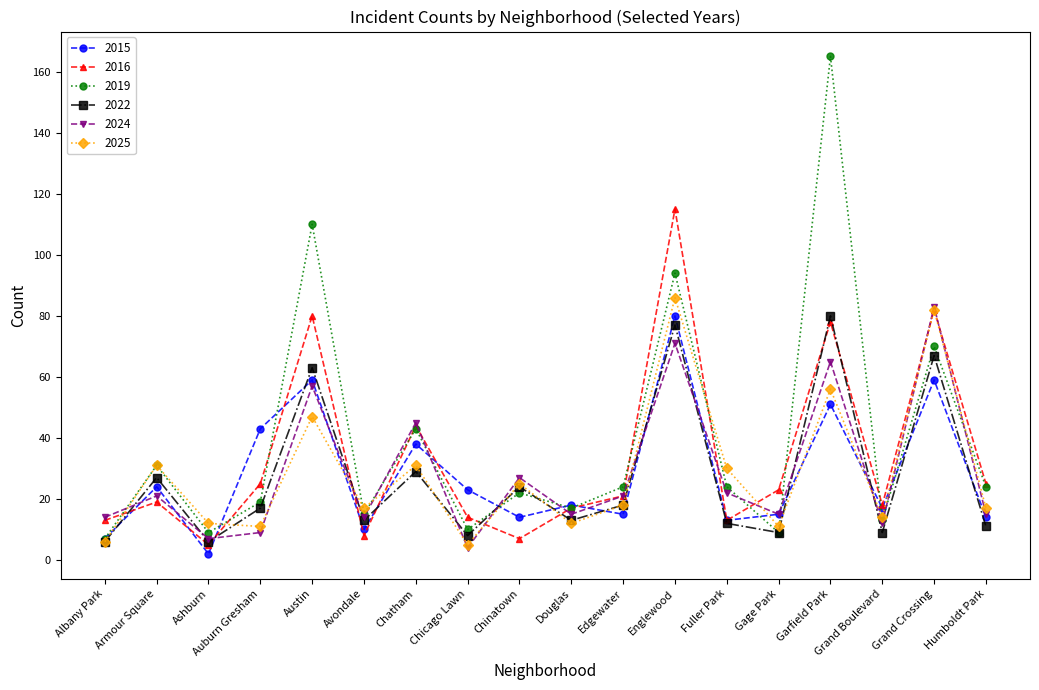

At which category does 2022 reach its first local valley?

Ashburn